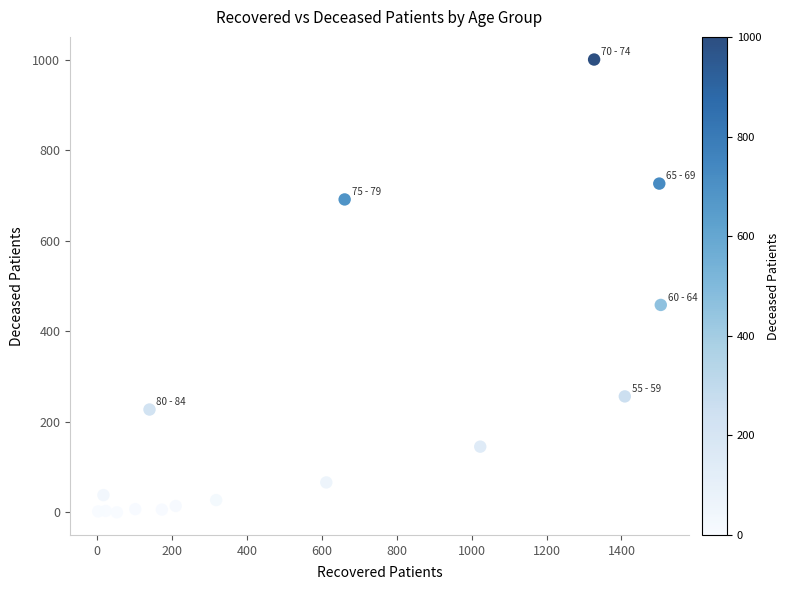

What Y value in the scatter plot is closest to 500?

458